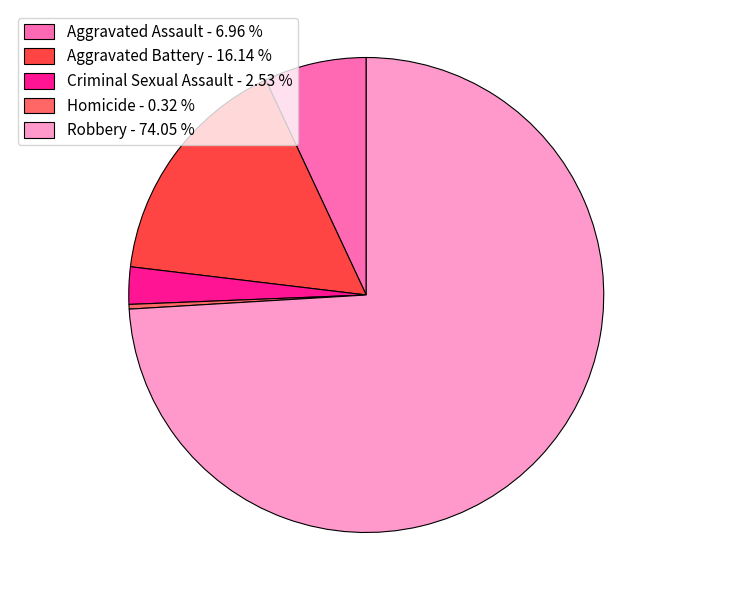

How many slices are in this pie chart?

5